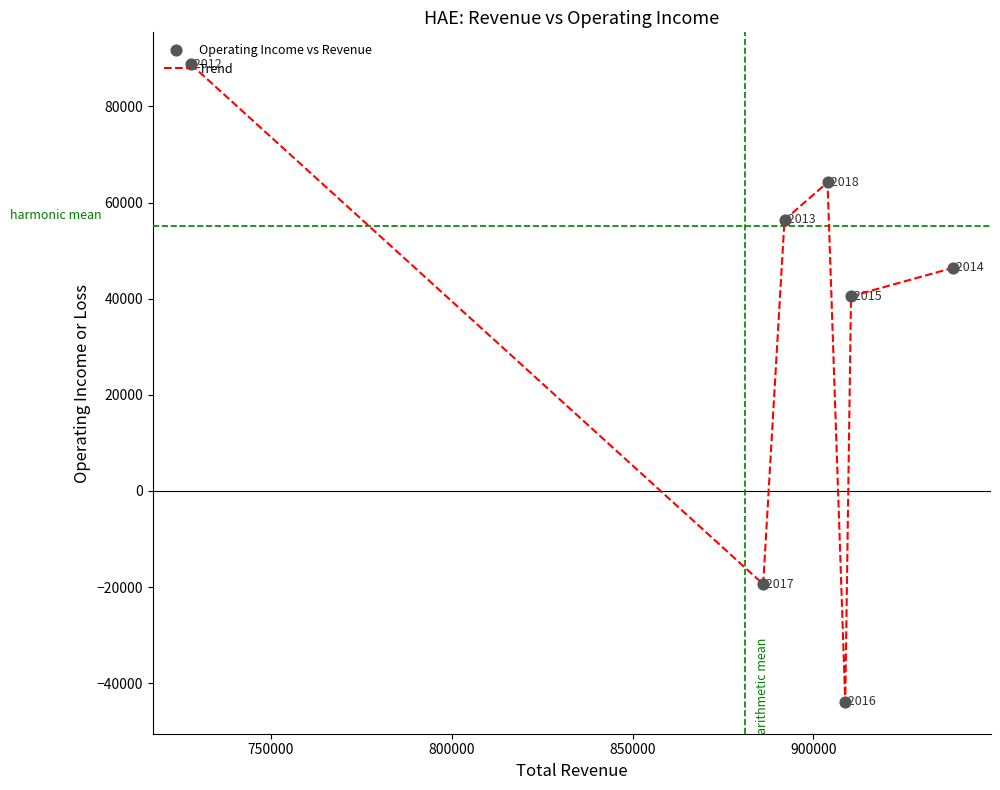

What is the difference between the maximum and second lowest values?

108200